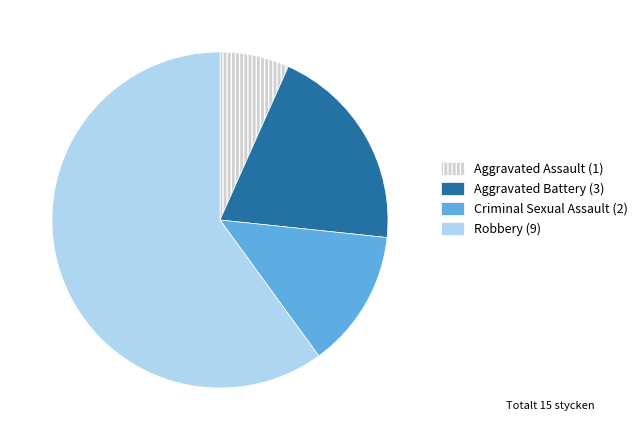

What is the majority slice?

Robbery